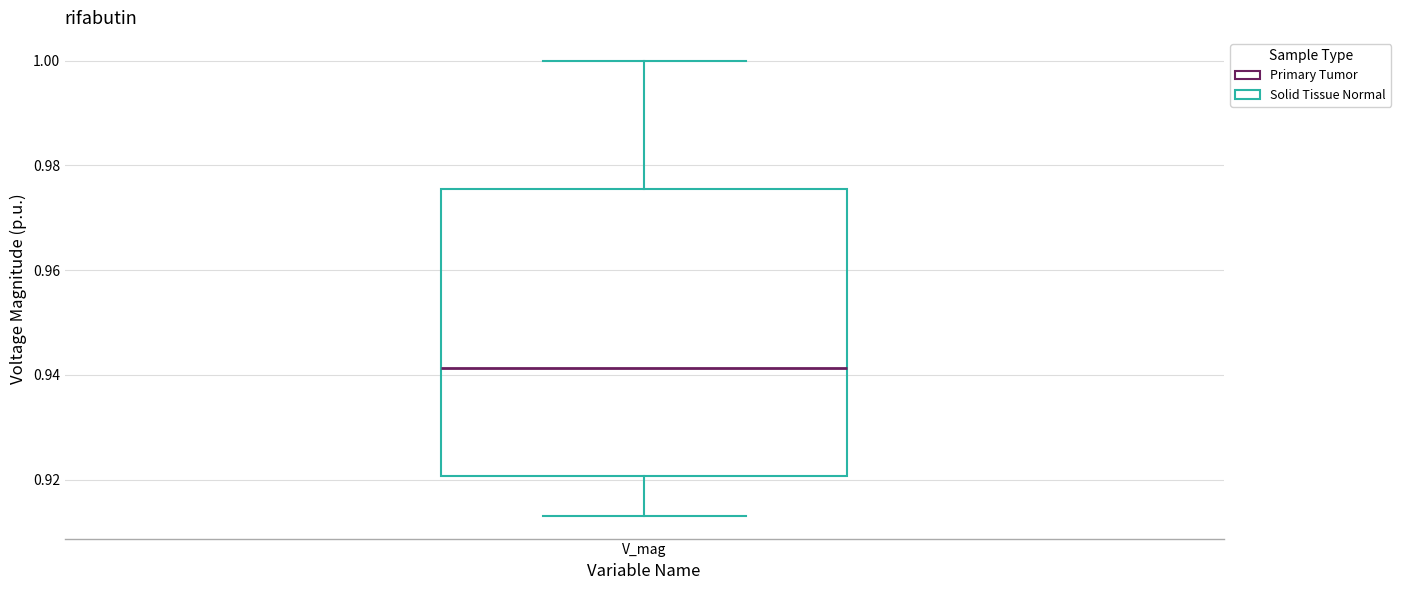

Read this box plot against the y-axis: the position of the median line, the range covered by the box, and the ends of both whiskers. The values are not printed on the chart, so give them approximately, as read against the axis.

median 0.942, box 0.920 to 0.976, whiskers 0.914 to 1.000